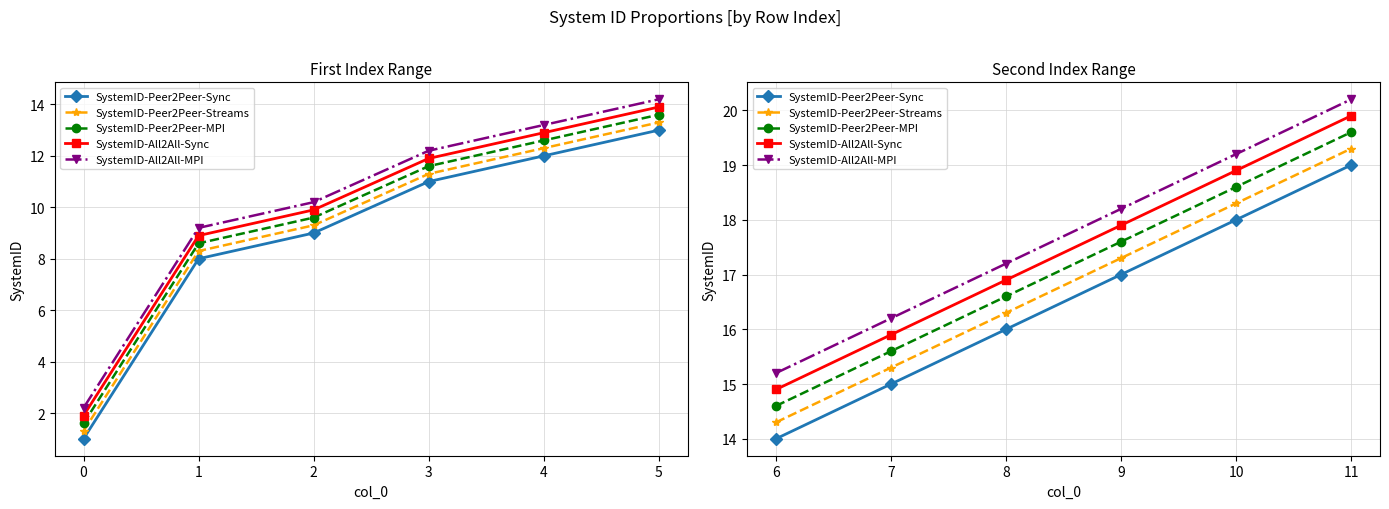

How many lines are shown in the chart?

5